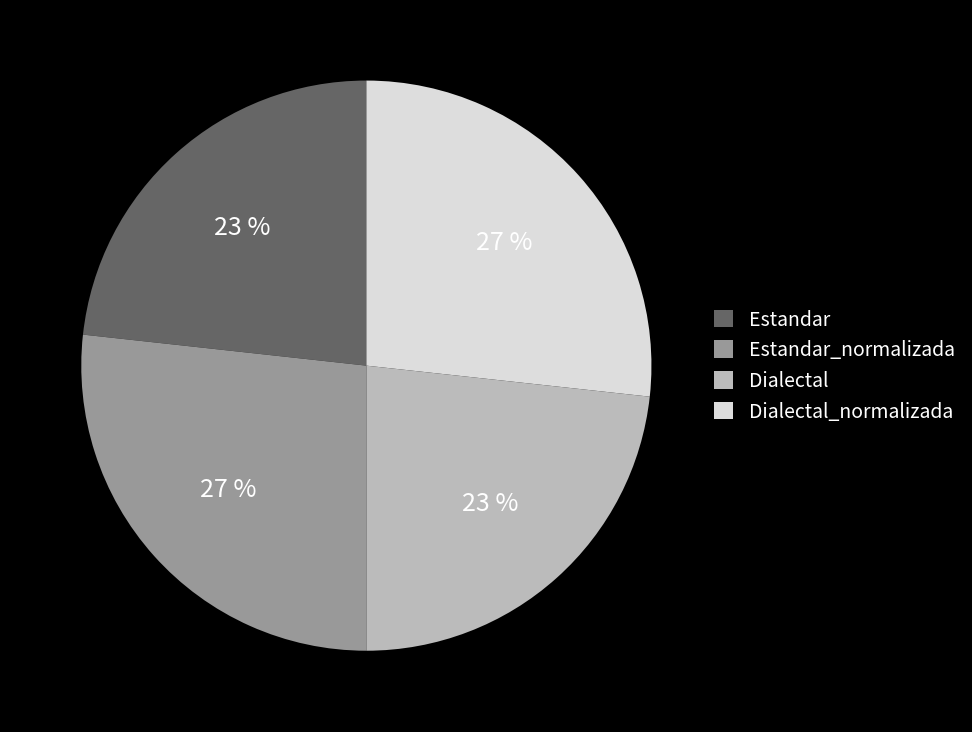

Approximately how many times larger is the value at Estandar compared to Dialectal?

1.0